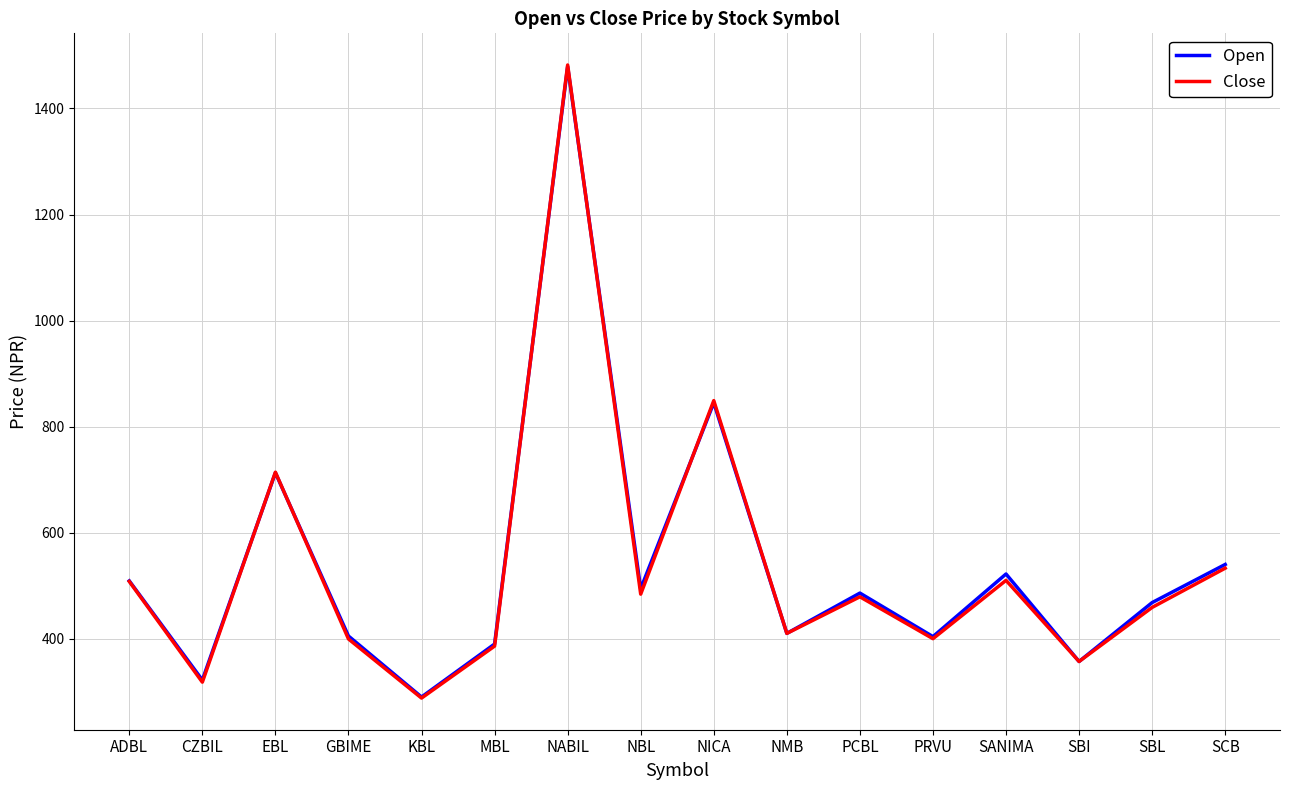

Which series has the largest range (max minus min)?

Close